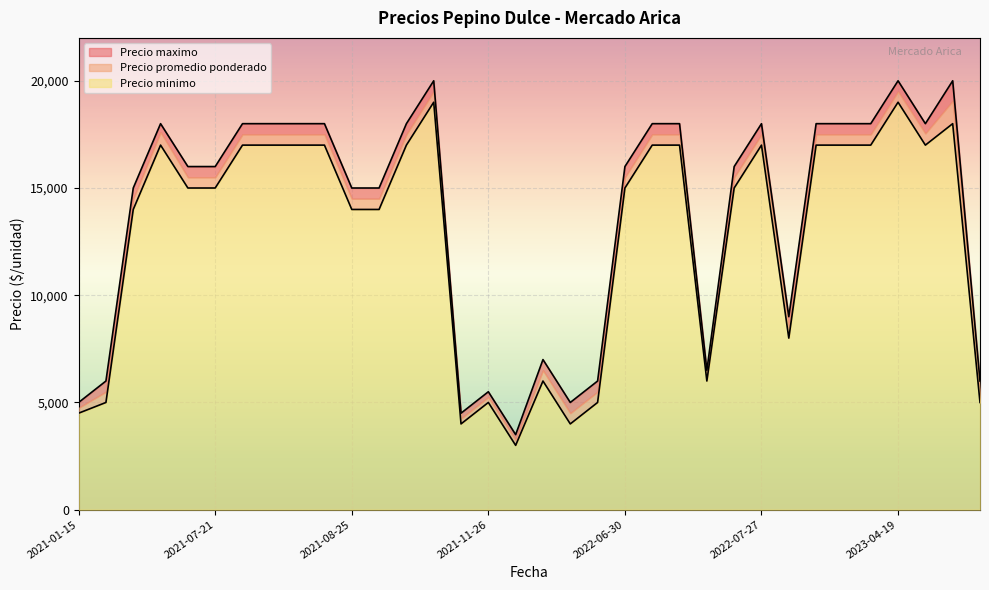

How many values in the Precio promedio ponderado series are below 15500?

14